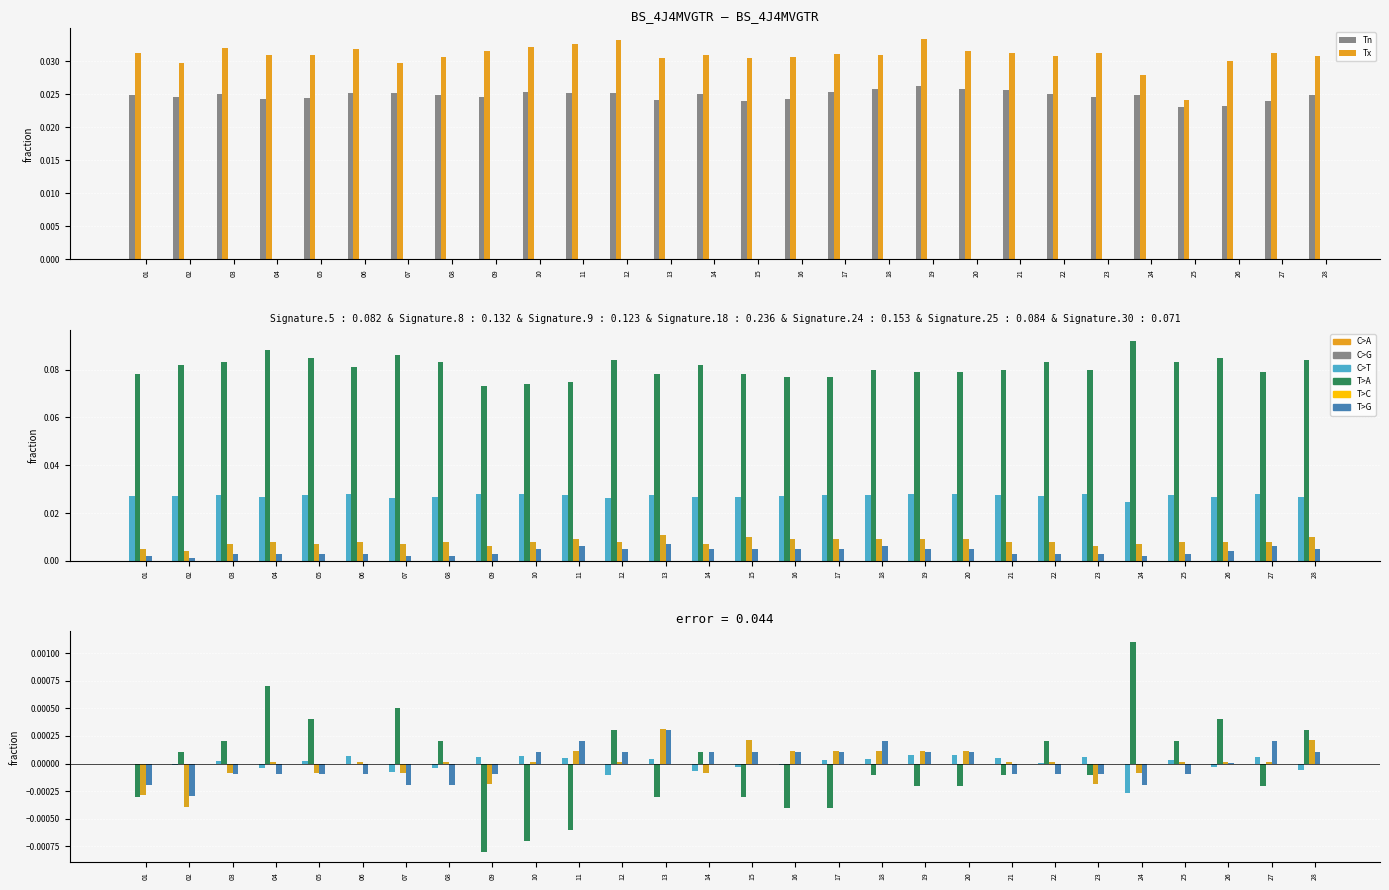

Is the value of ff_x at 10 greater than the value of ff_avg at 19?

No